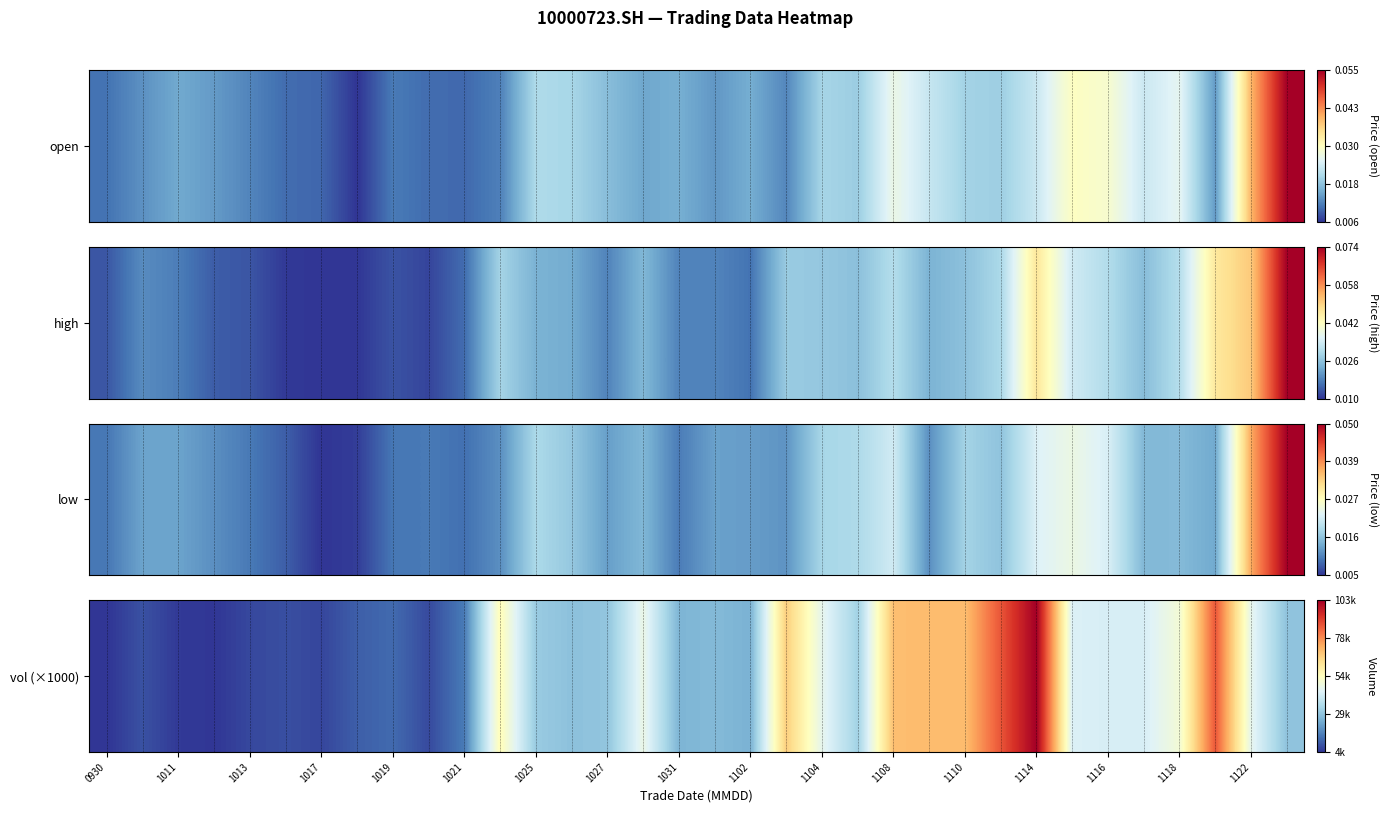

Reading left to right, transcribe all the data shown in this chart.

0.0	0.0	0.0	0.0	0.0	0.0	0.0	0.1	0.1	0.0	0.1	0.5	0.3	0.2	0.3	0.4	0.2	0.2	0.2	0.6	0.4	0.3	0.7	0.7	0.7	0.8	1.0	0.4	0.4	0.4	0.5	0.8	0.4	0.3